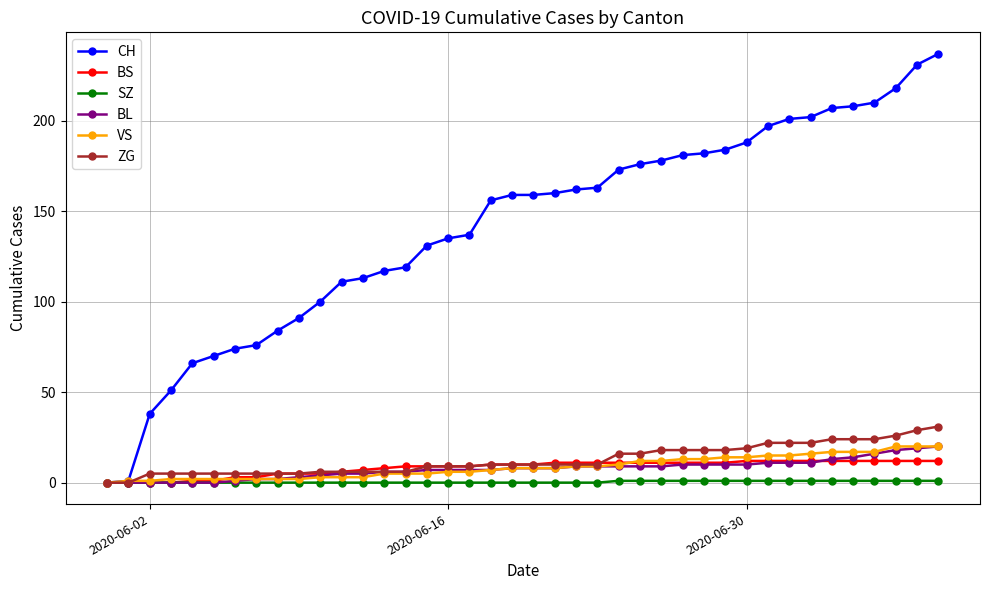

Which series has the largest total across all categories?

CH